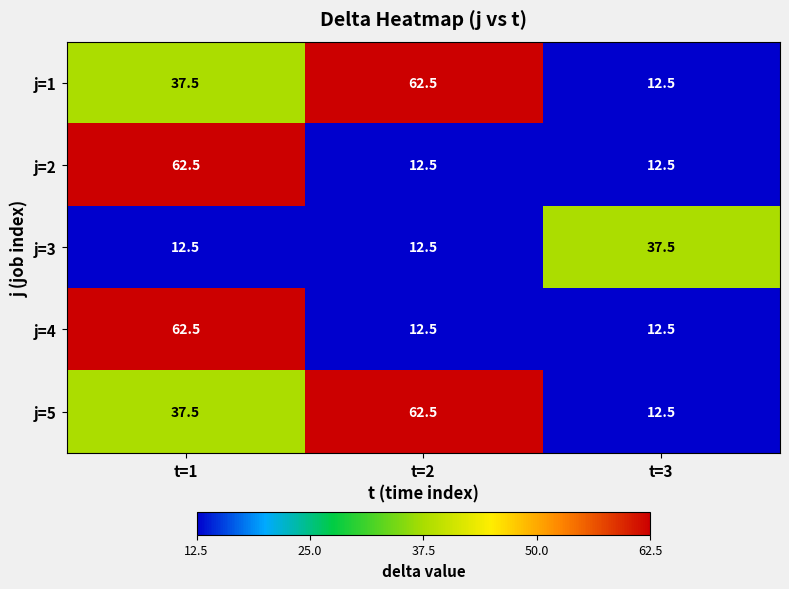

What is the difference between the j=2 values at t=2 and t=1?

50.0